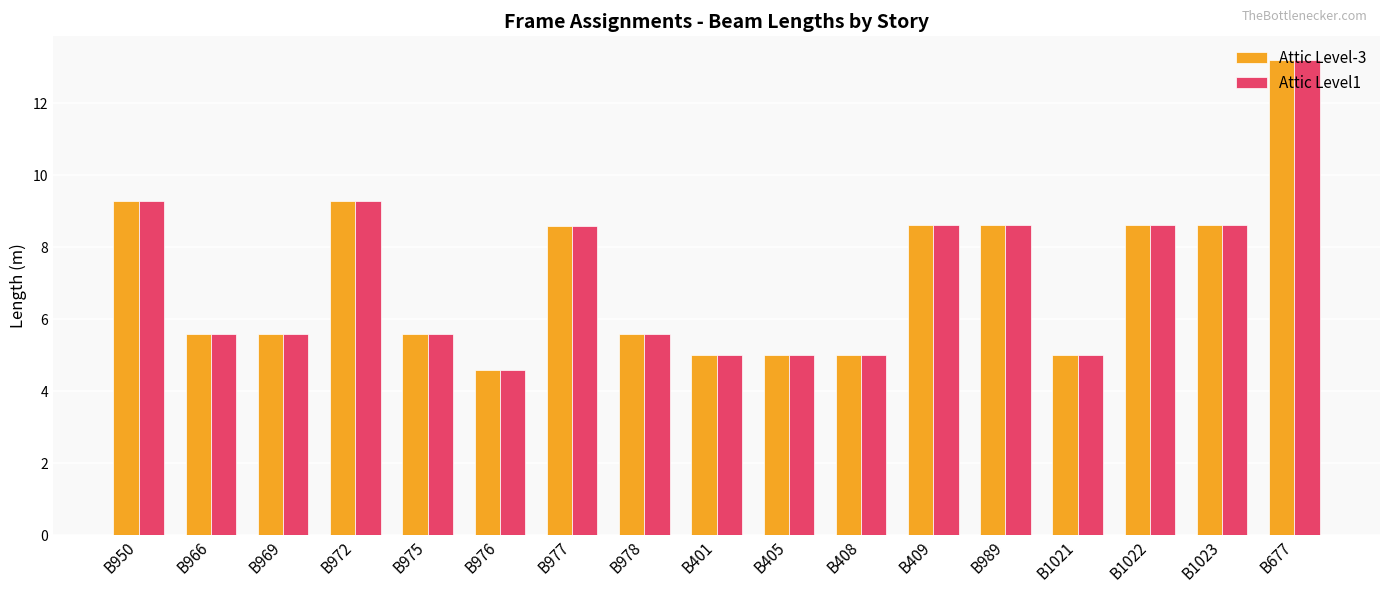

The Attic Level-3 series shows 5.0 at B1021. True or false?

True